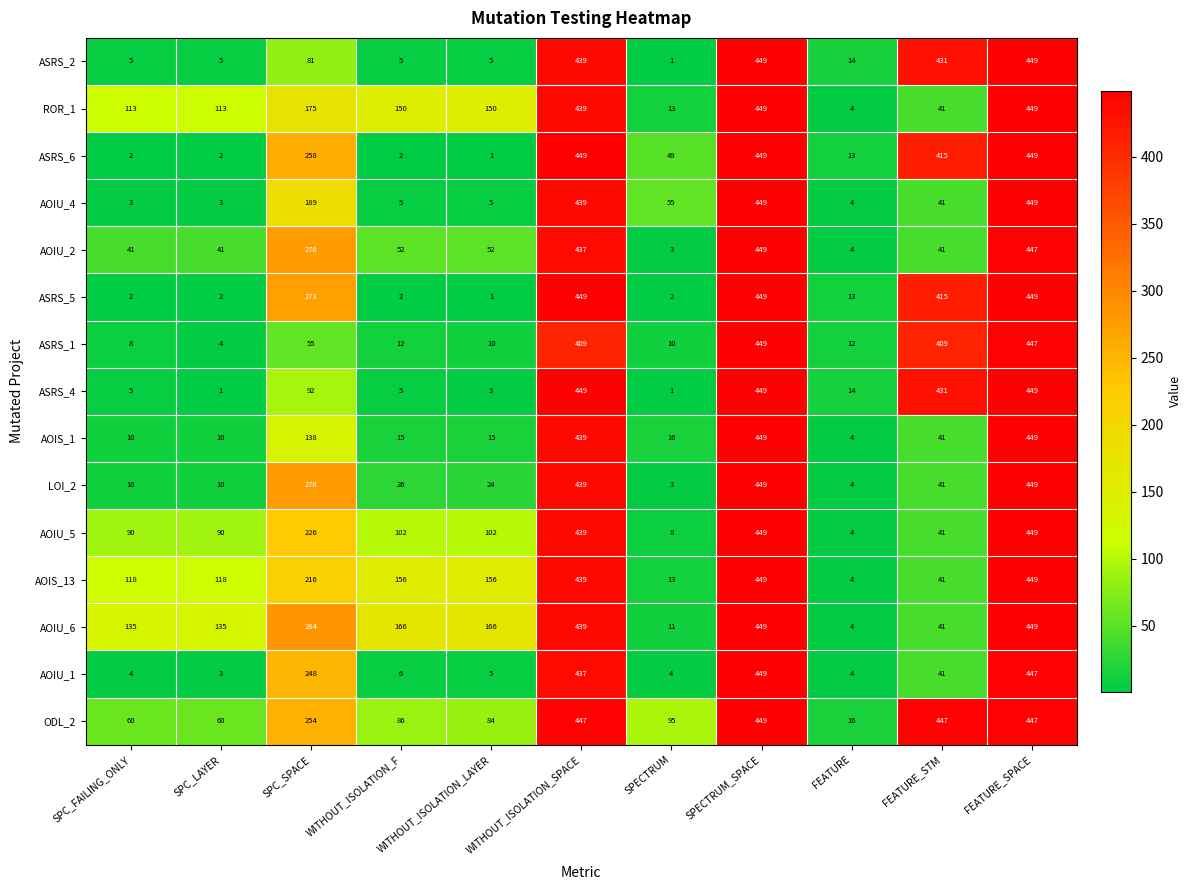

What is the average value of the AOIU_5 series?

182